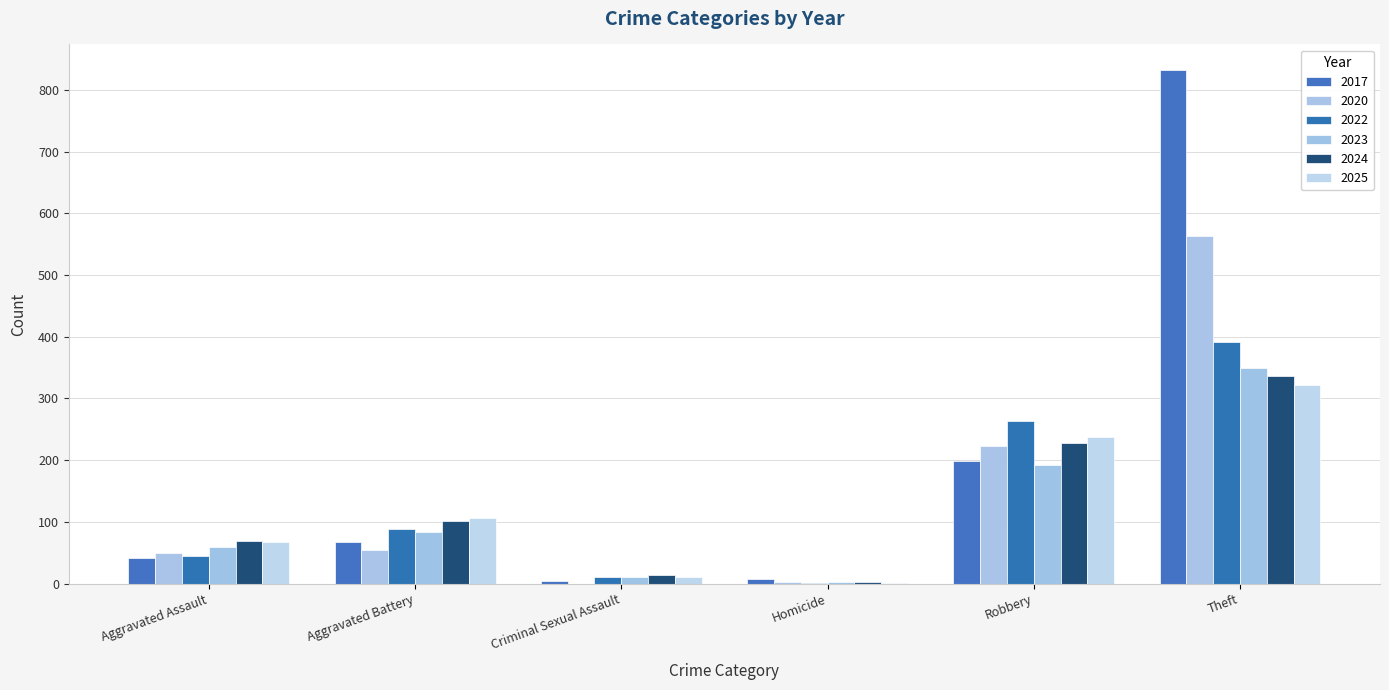

At which category does the chart reach its minimum across all series?

Criminal Sexual Assault